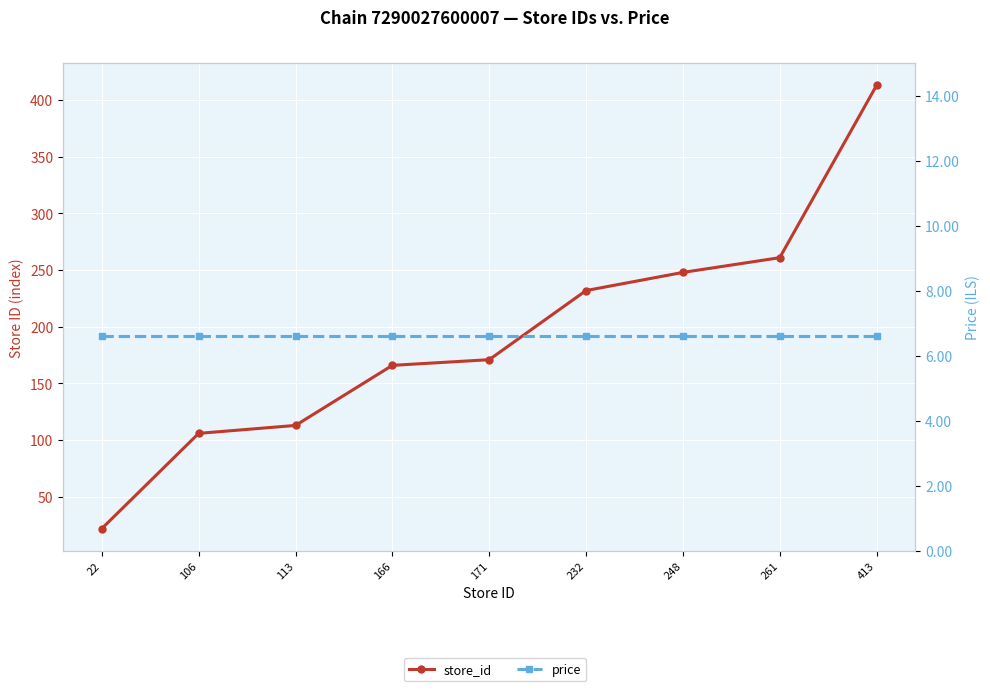

List the labels in order of price value, smallest first.

22, 106, 113, 166, 171, 232, 248, 261, 413